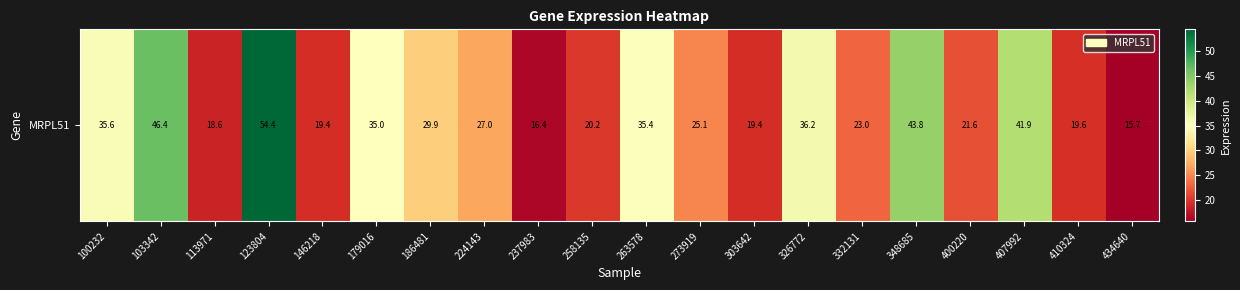

Is it true that the value at 146218 is 19.4?

True